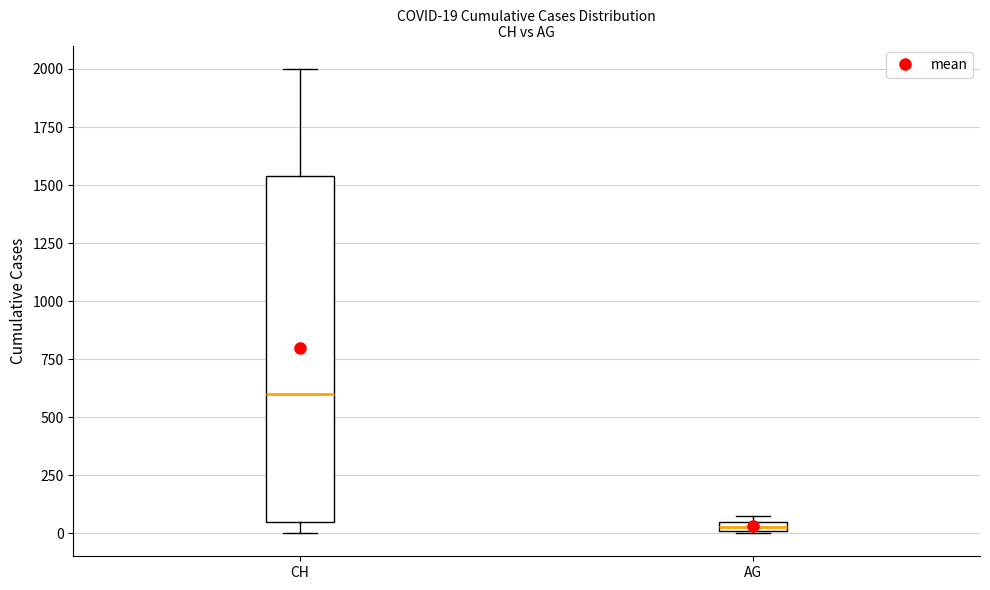

Which box has the highest median line?

CH